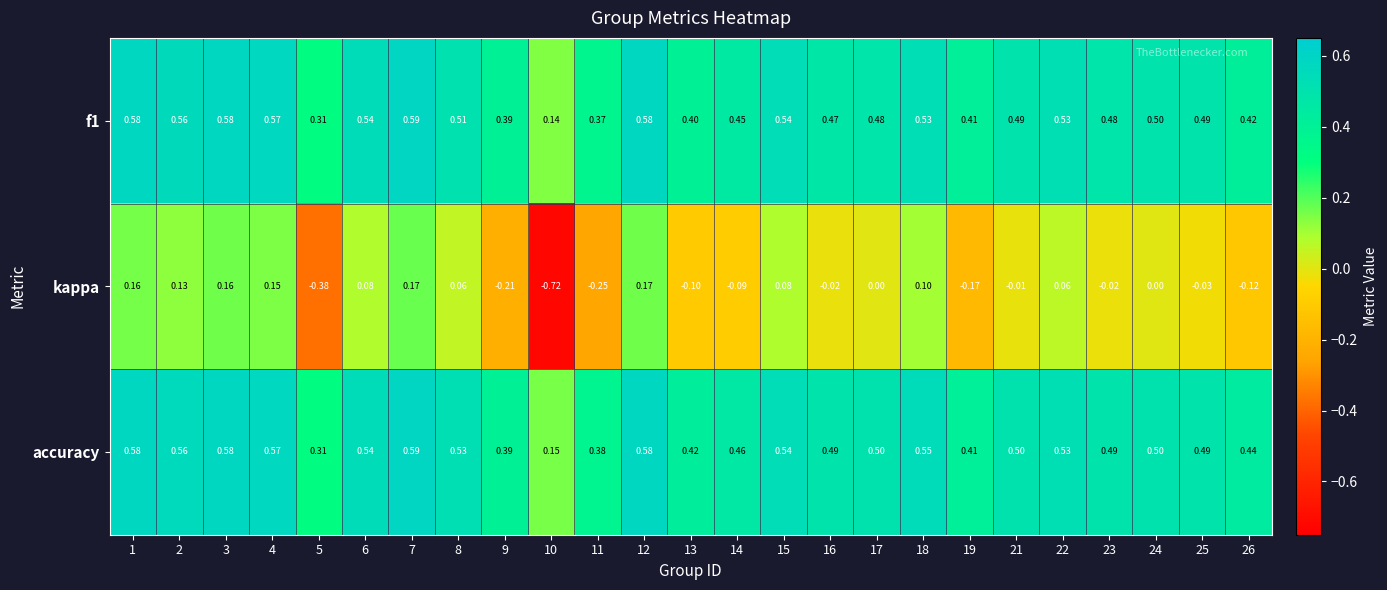

At how many categories does at least one series exceed 0?

25